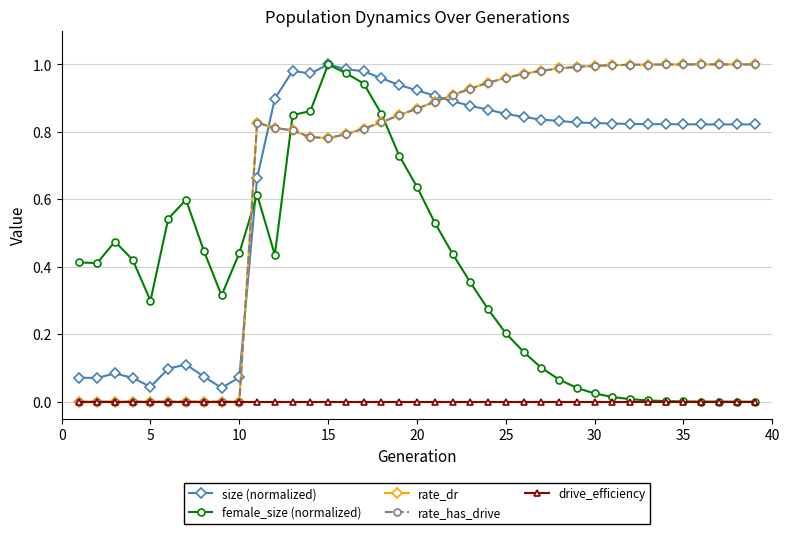

True or false: drive_efficiency and rate_dr cross at least once.

False